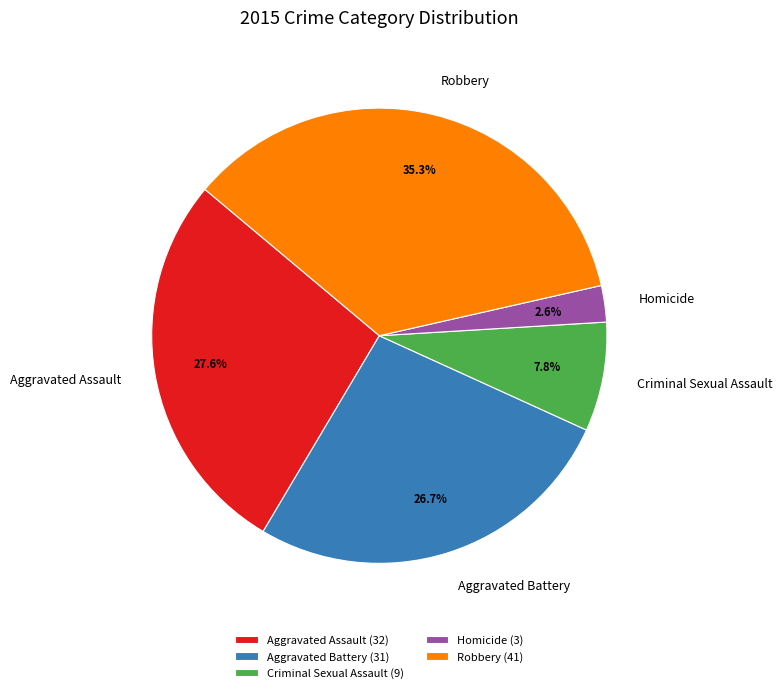

The Homicide slice represents 3% of the pie. True or false?

True